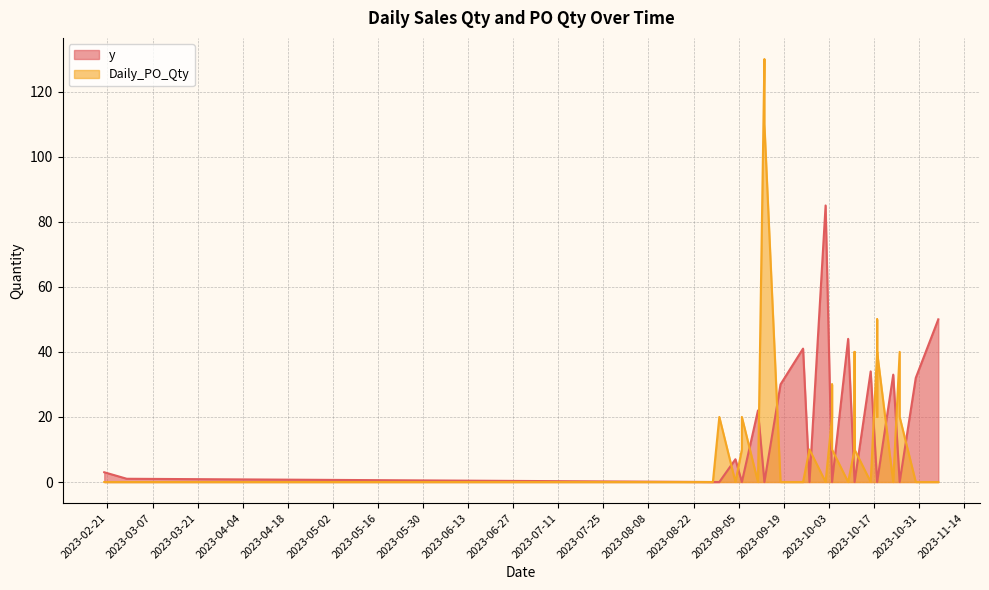

List the series in order of their overall mean, lowest first.

y, Daily_PO_Qty